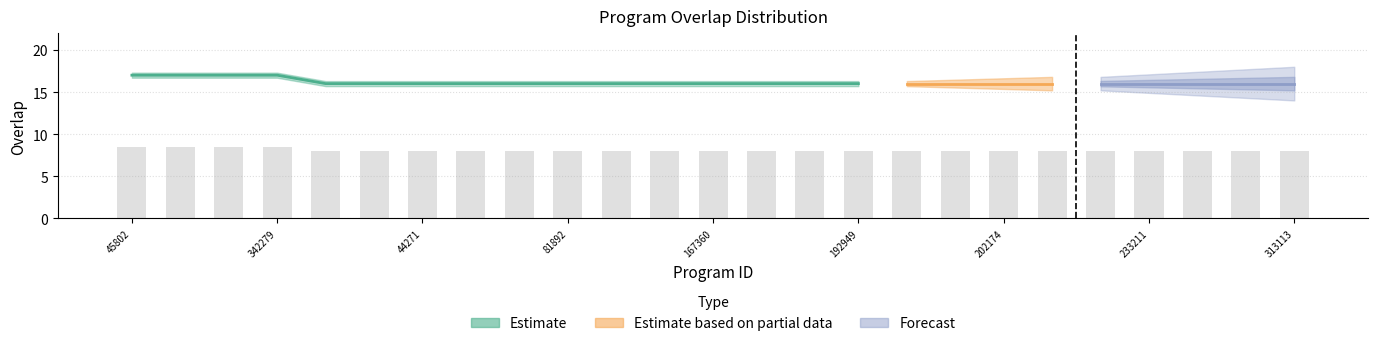

Which category has the highest value across all series?

45802